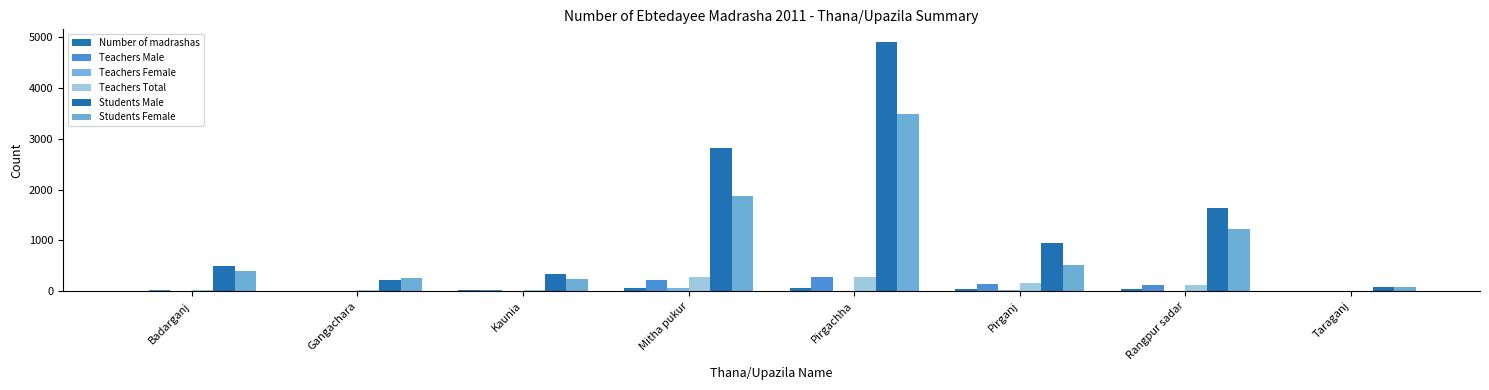

Does the chart contain stacked bars?

No